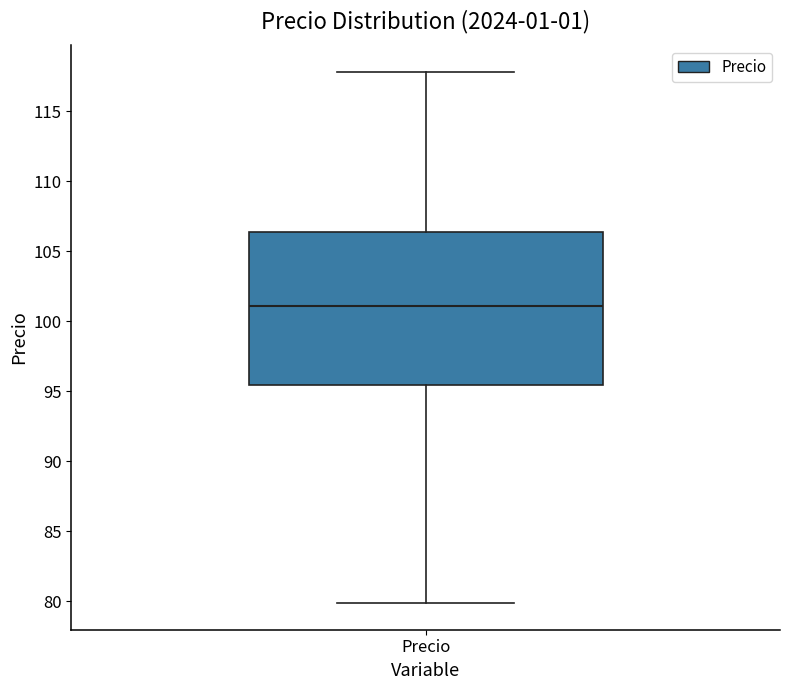

Where is the upper edge of the box for Precio on the y-axis? The values are not printed on the chart, so give them approximately, as read against the axis.

106.5